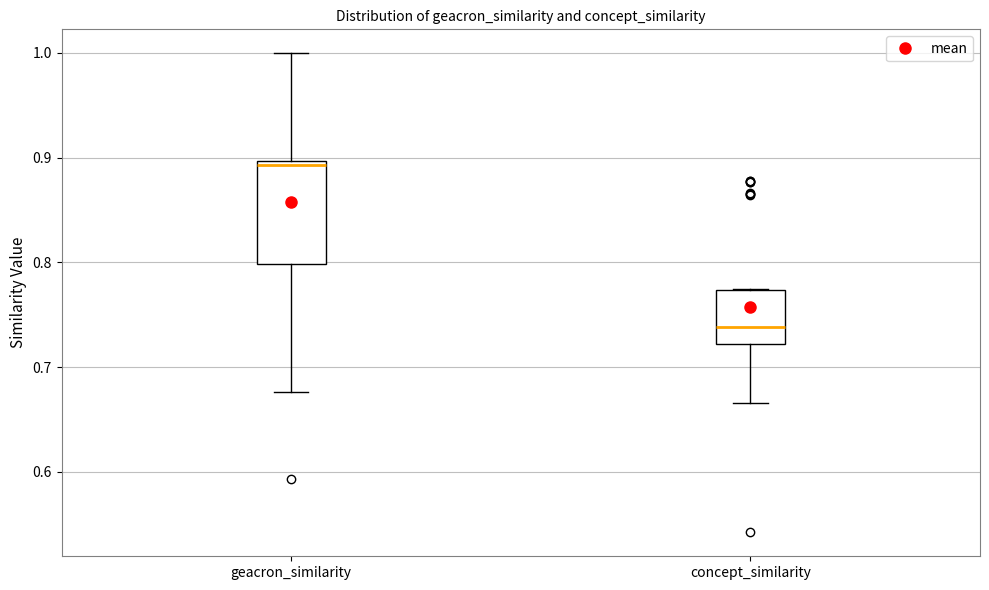

Where does the median line of the box for concept_similarity sit on the y-axis? The values are not printed on the chart, so give them approximately, as read against the axis.

0.74